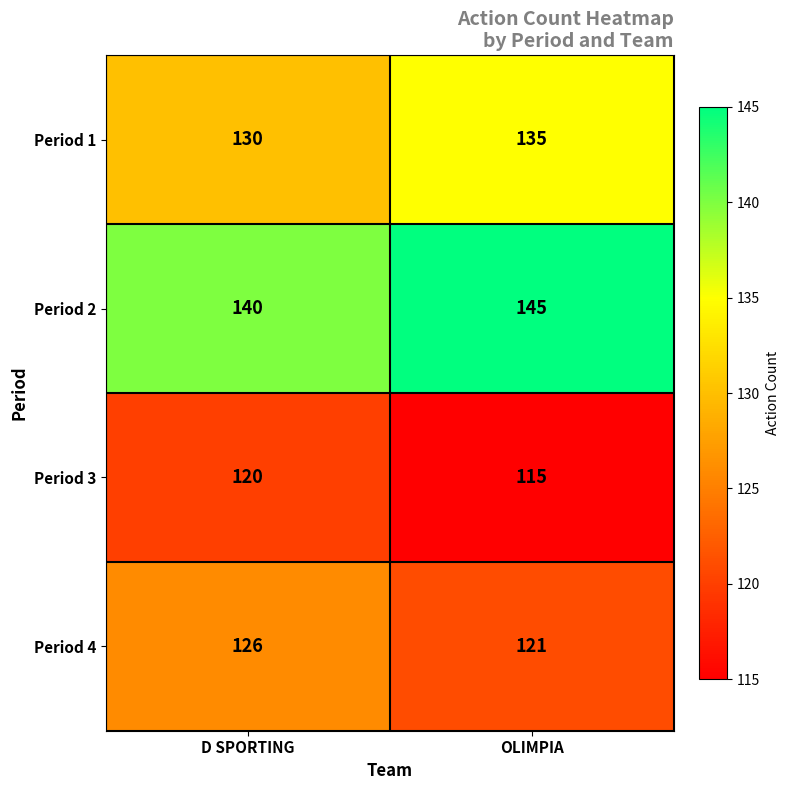

Reading right to left, what are all the values shown in this chart?

Period 1: OLIMPIA=135	D SPORTING=130
Period 2: OLIMPIA=145	D SPORTING=140
Period 3: OLIMPIA=115	D SPORTING=120
Period 4: OLIMPIA=121	D SPORTING=126